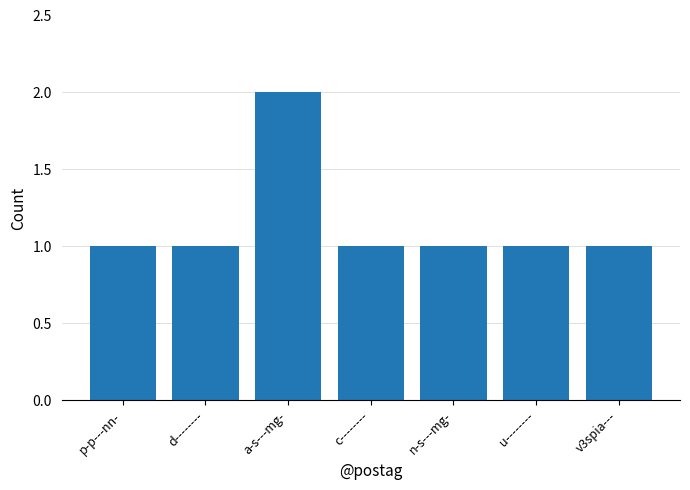

Approximately how many times larger is the value at n-s---mg- compared to v3spia---?

1.0